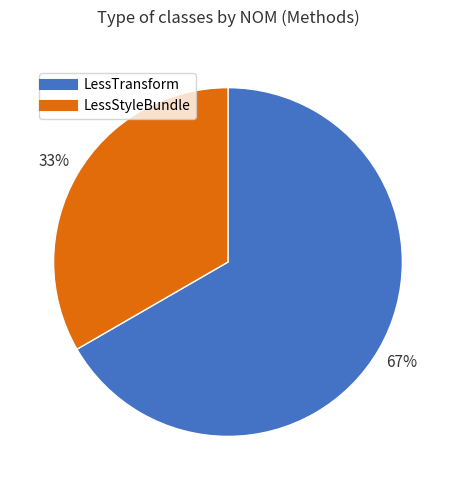

Rank the categories by value from highest to lowest.

LessTransform, LessStyleBundle